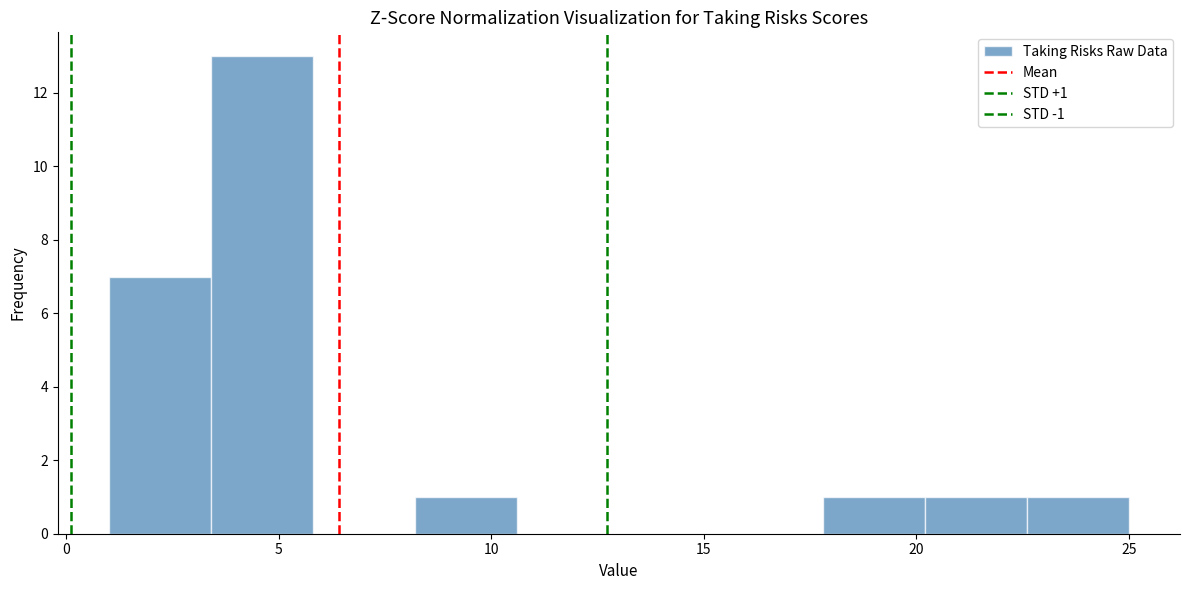

Over which range of the x-axis is the bar tallest?

3.4 to 5.8